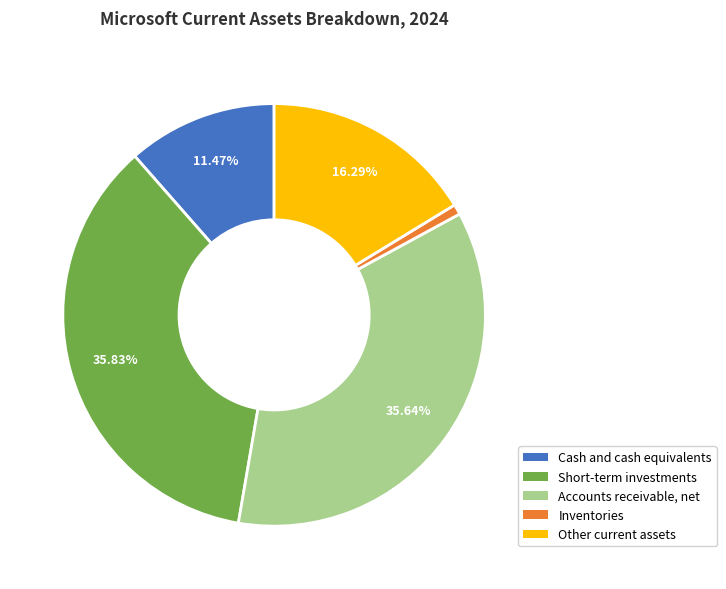

Which category has the smallest portion of the pie?

Inventories